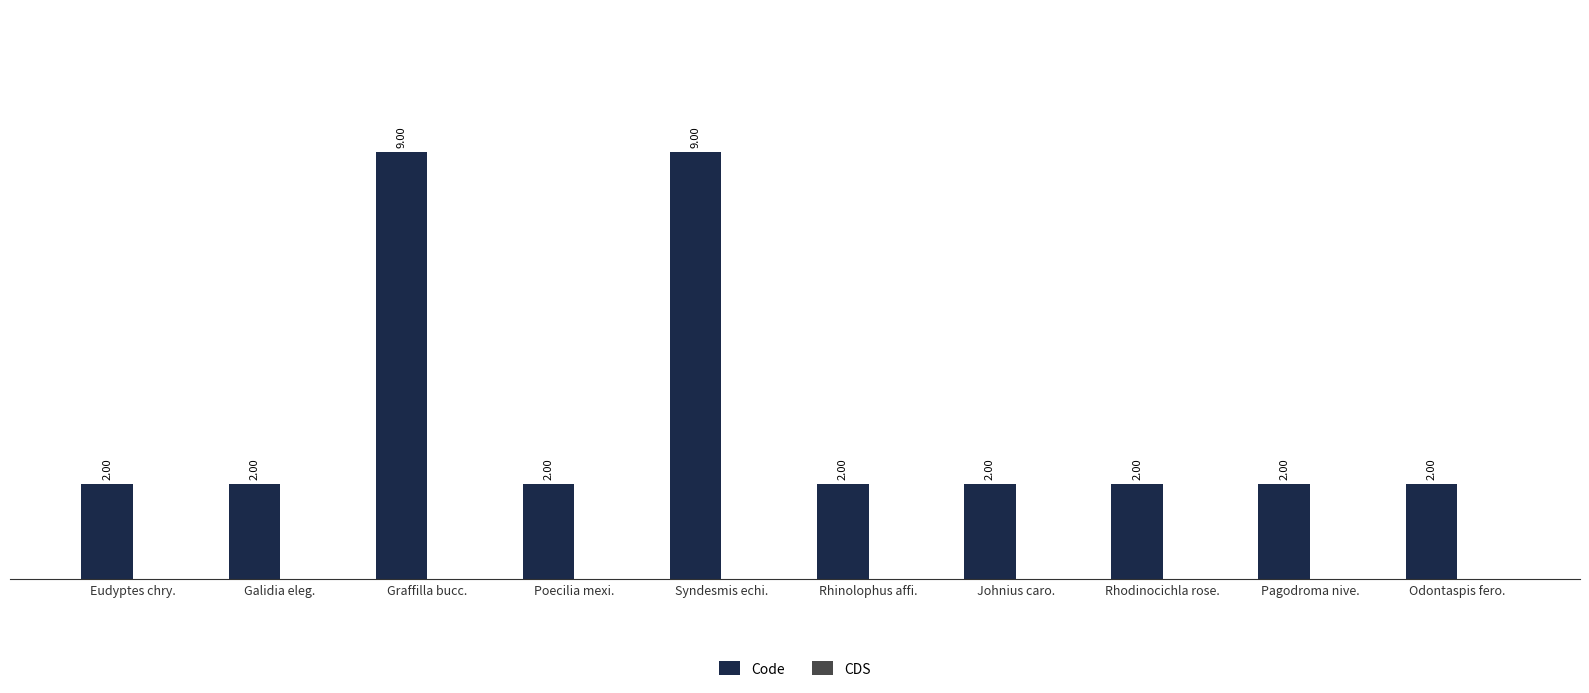

What is the label of the 1st bar from the left?

Eudyptes chry.